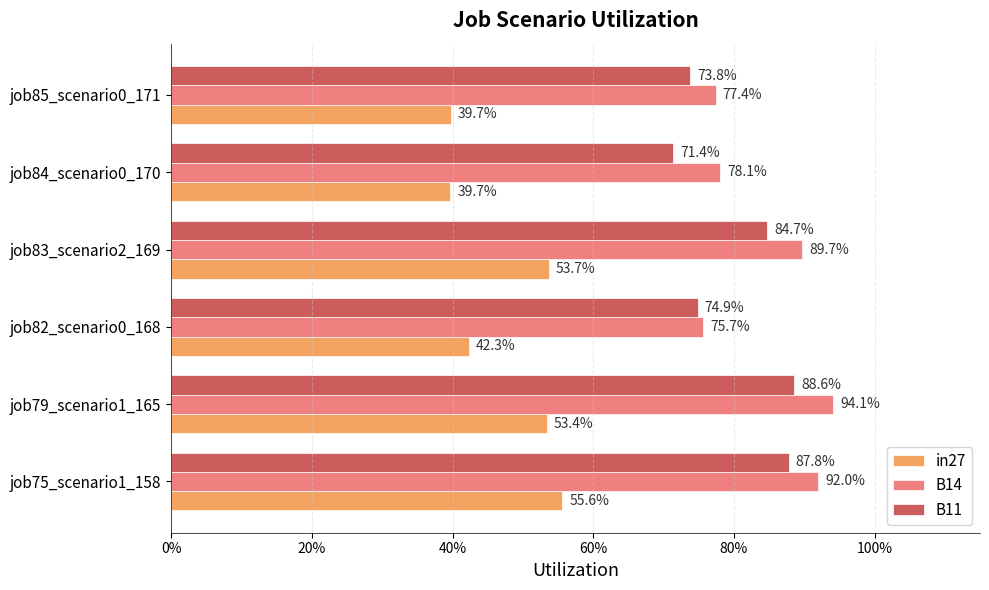

What position from the right is job83_scenario2_169?

3